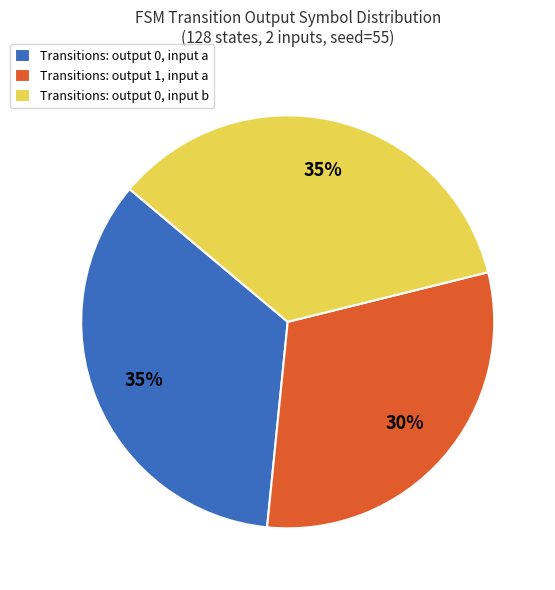

Does any single category account for the majority?

No